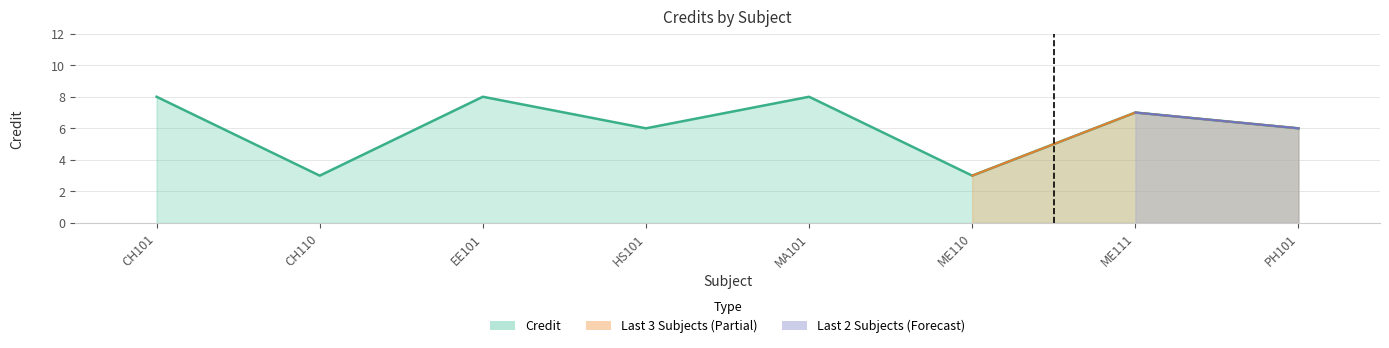

How many points are higher than both their immediate neighbors (excluding endpoints)?

3